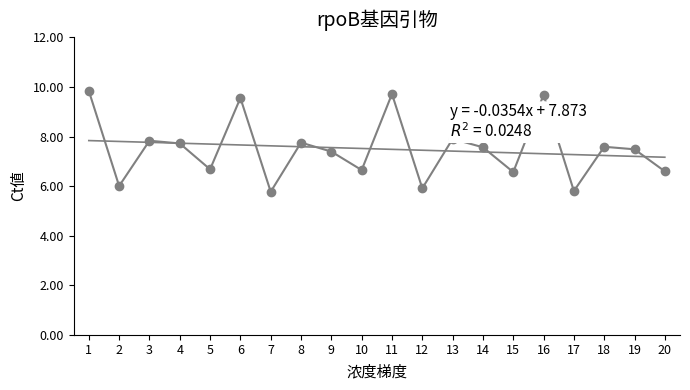

True or false: the data shows 6.0 at 2.

True